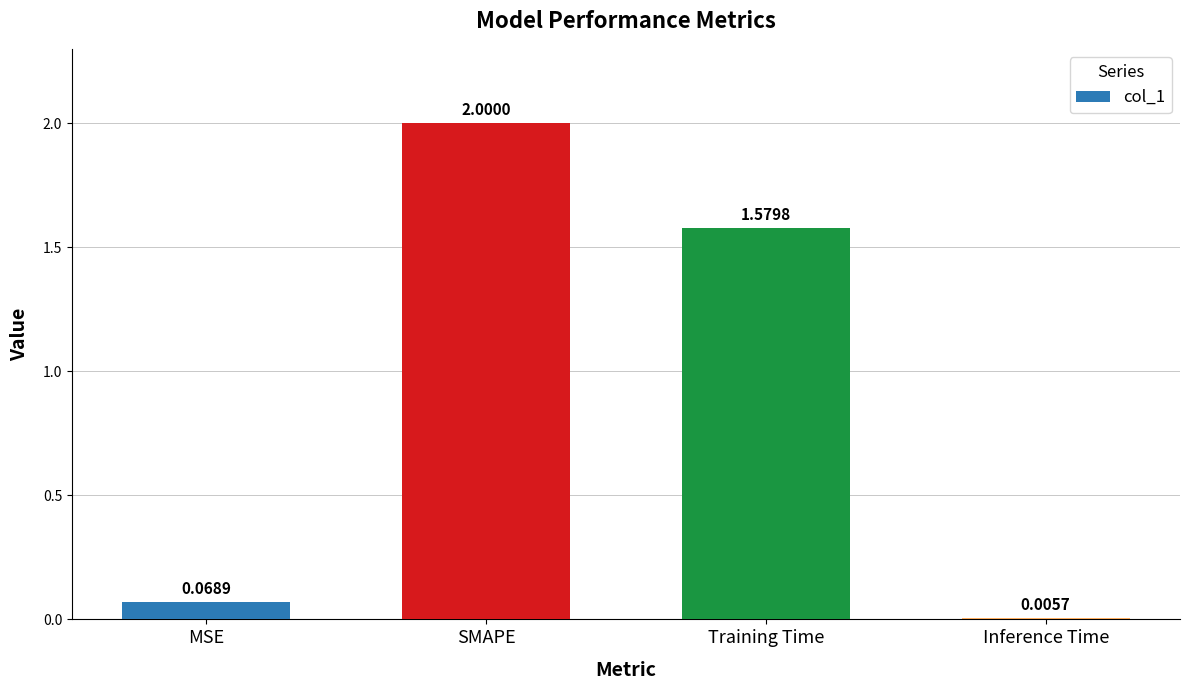

What is the sum of all values?

3.7